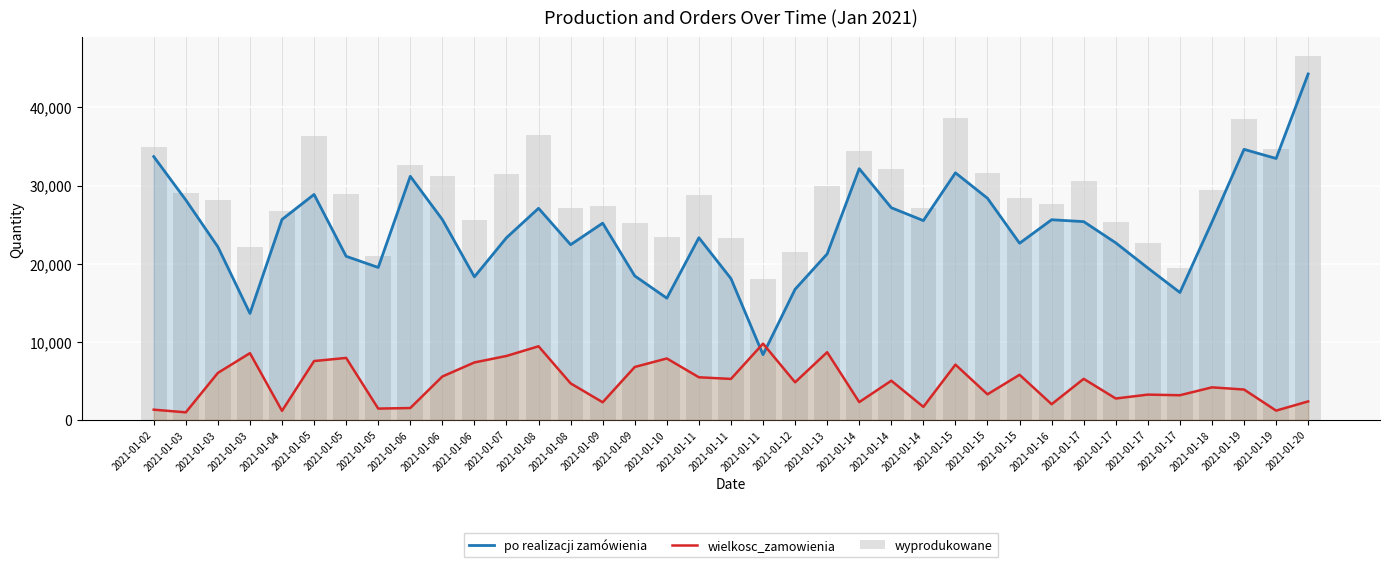

Is it true that wielkosc_zamowienia equals 950 at 2021-01-03?

True